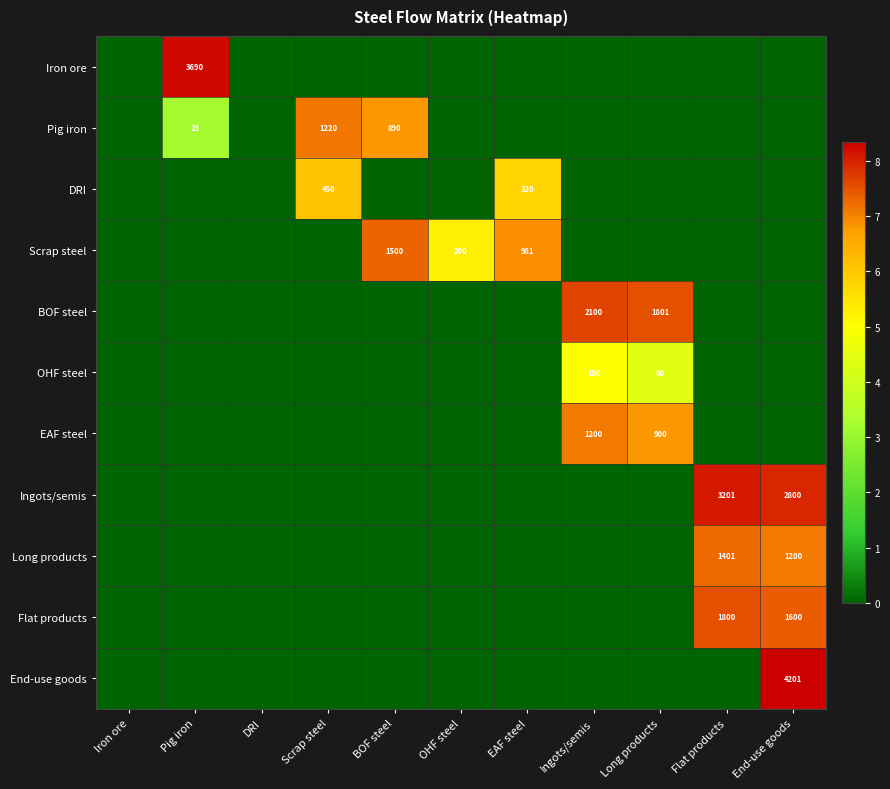

The Scrap steel series shows 1427 at EAF steel. True or false?

False